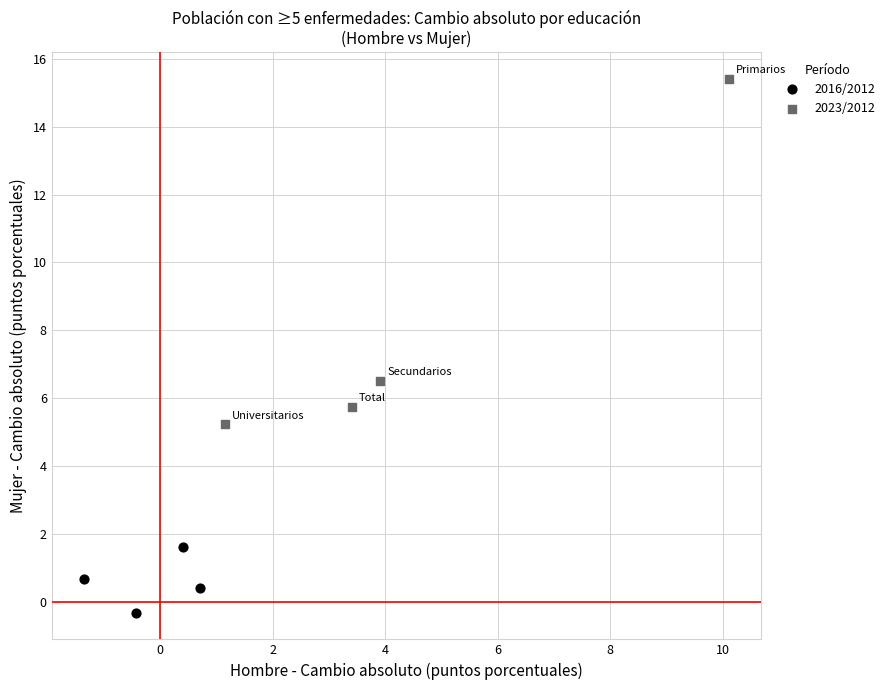

Which series reaches the maximum Y coordinate?

2023/2012